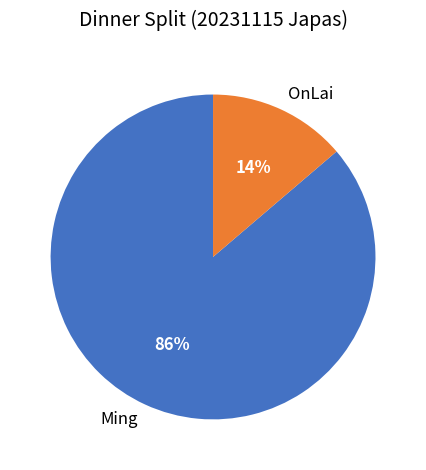

Which slice is the smallest?

OnLai